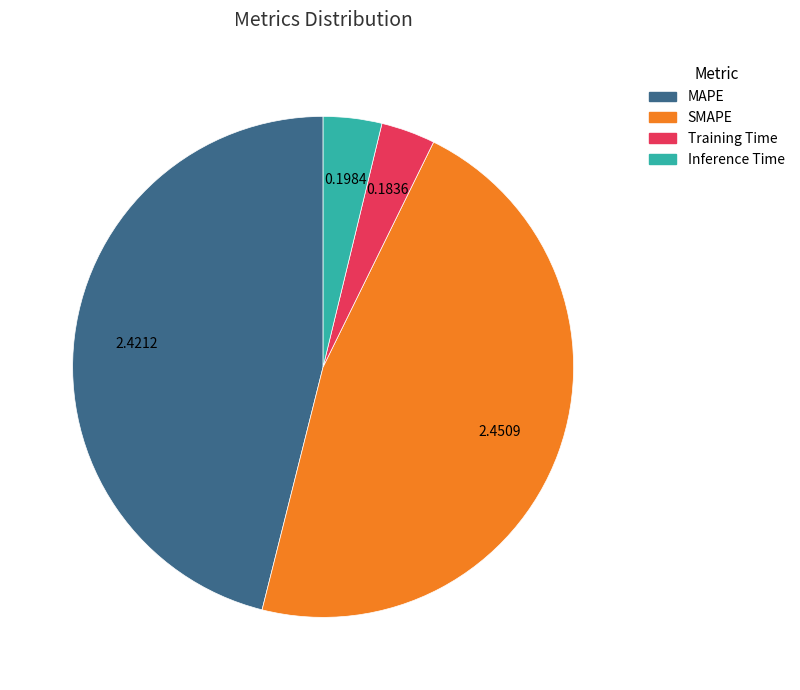

Between Training Time and MAPE, which is larger?

MAPE